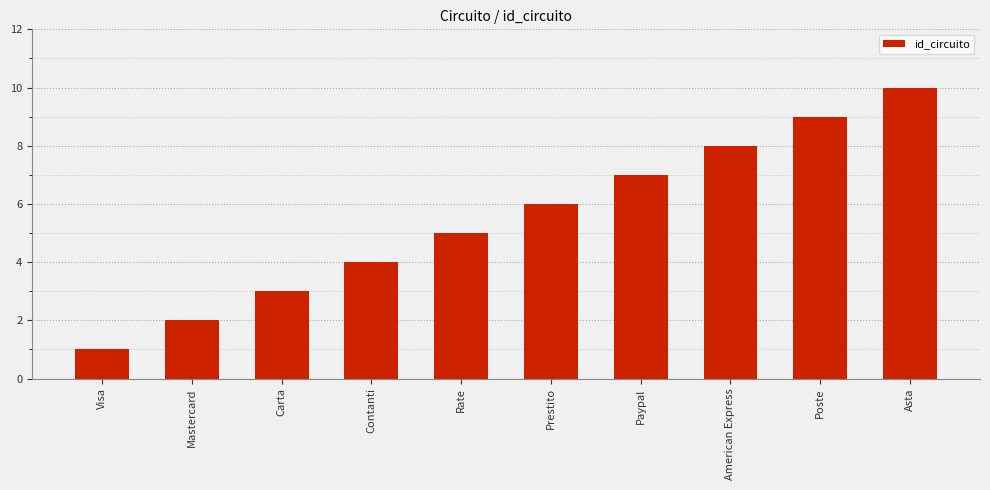

True or false: the data shows 3 at Carta.

True